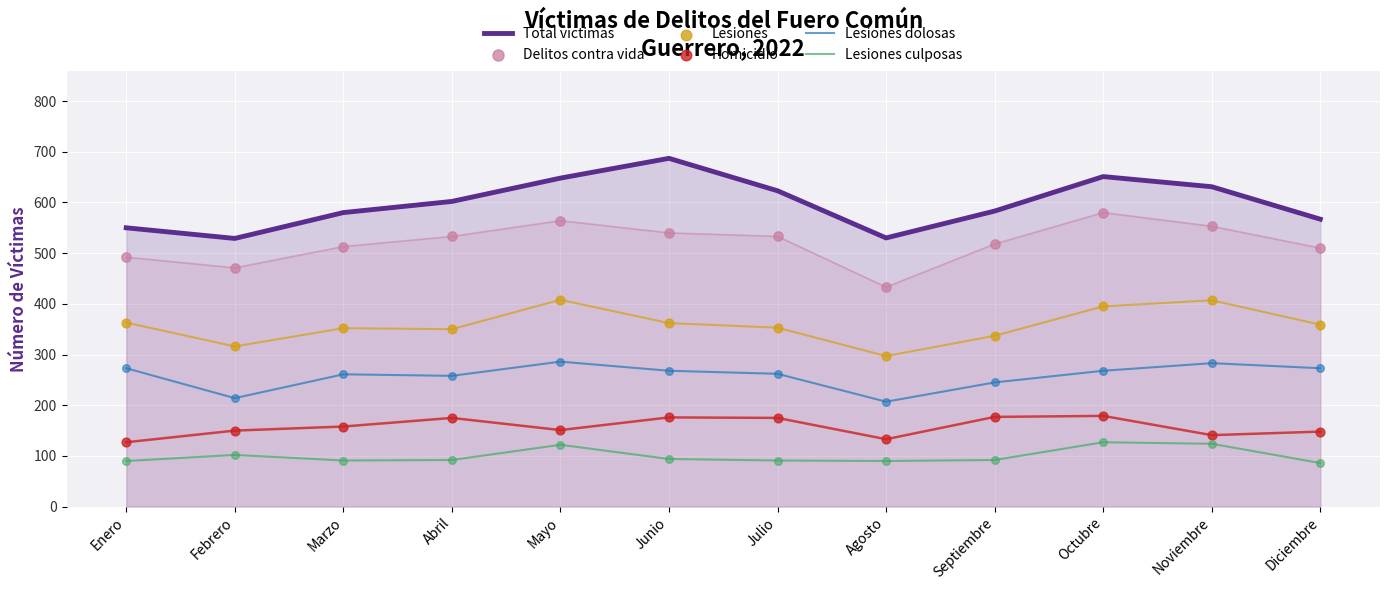

At how many categories does at least one series exceed 246?

12